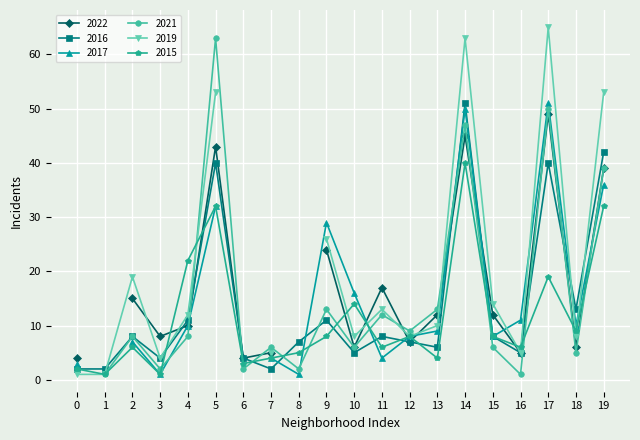

True or false: 2017 and 2016 intersect in this chart.

True